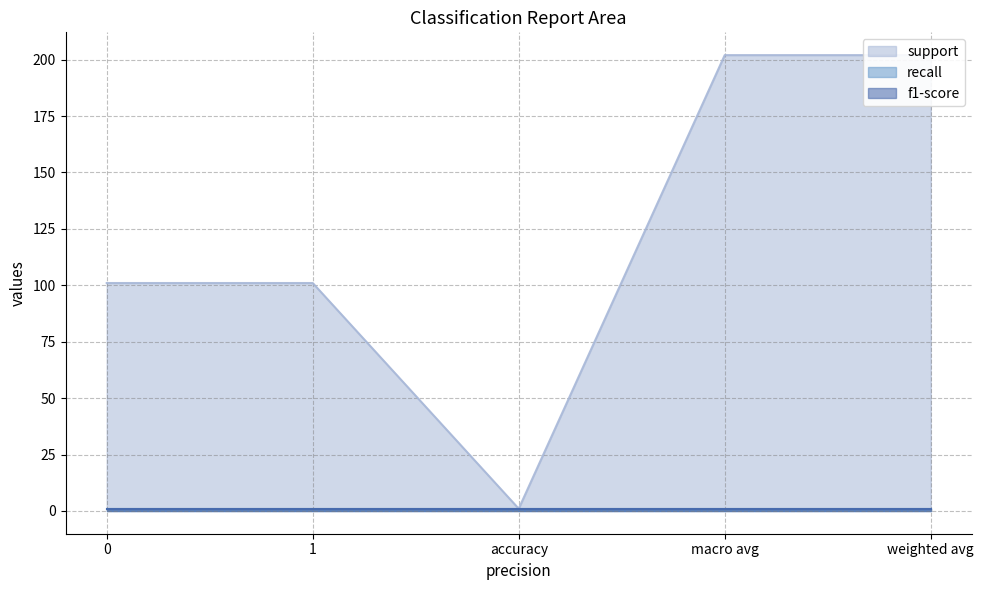

Does the chart display data point markers on the line(s)?

No